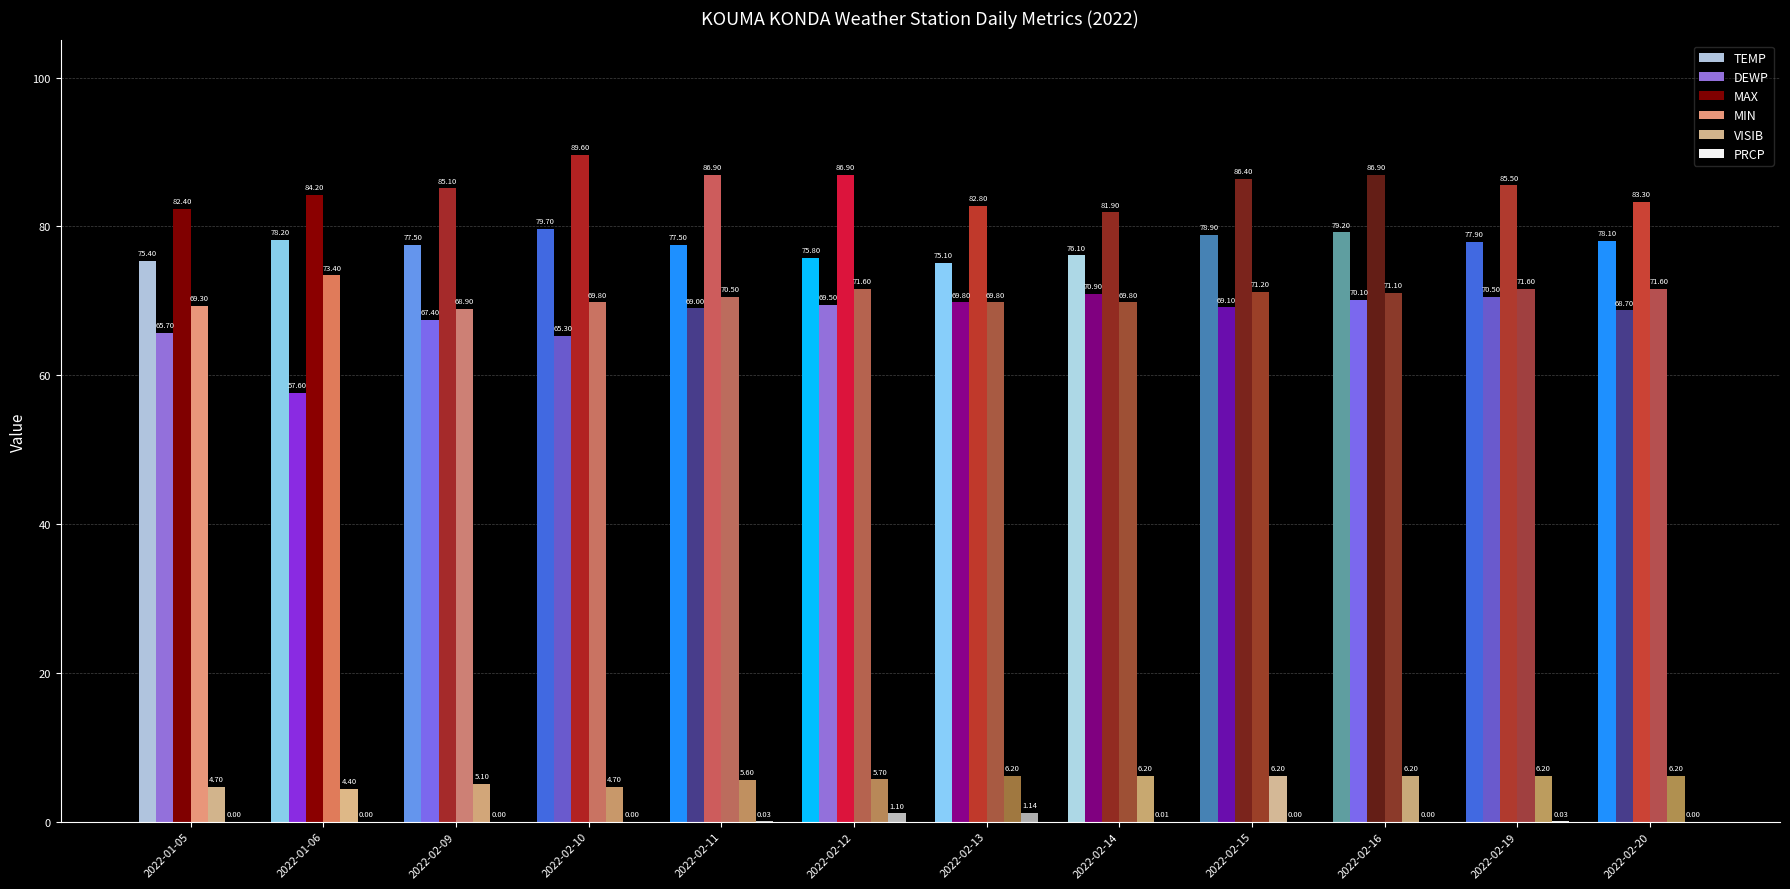

Which category has the highest value across all series?

2022-02-10